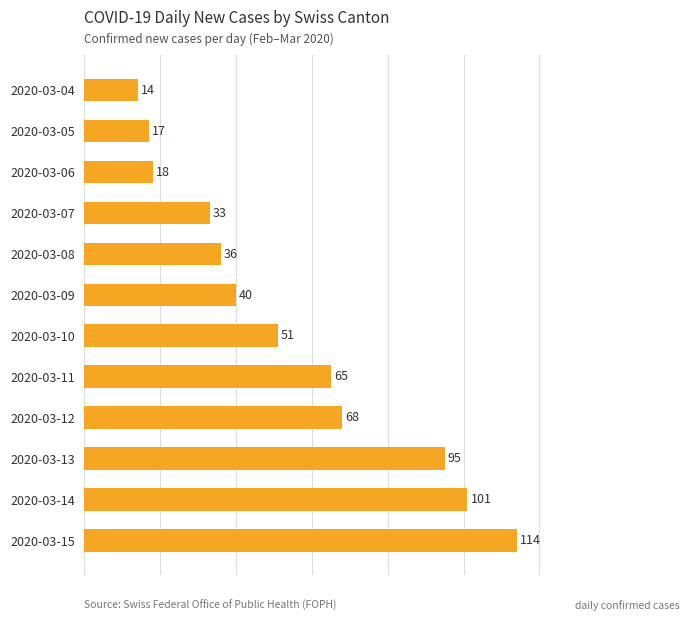

Which label corresponds to the smallest value in the chart?

2020-03-04